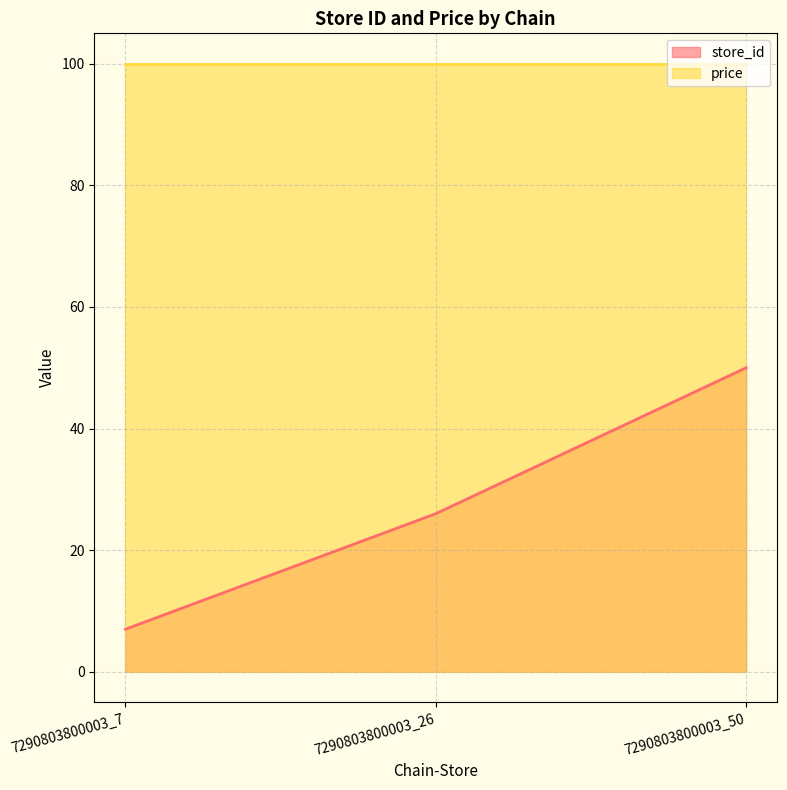

Where does the data first go above 26?

7290803800003_50